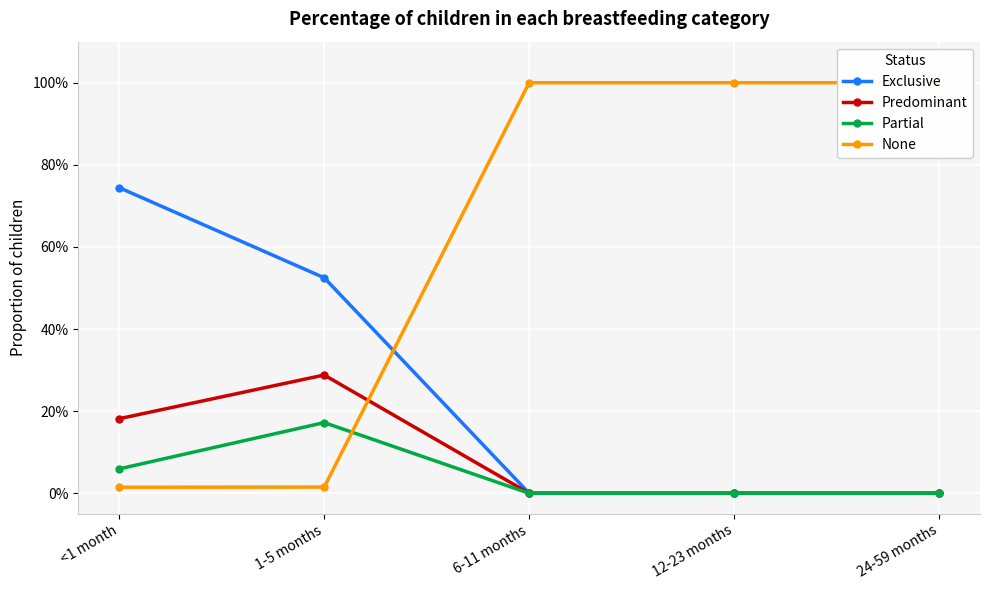

Reading left to right, transcribe all the data shown in this chart.

Exclusive: <1 month=0.7	1-5 months=0.5	6-11 months=0.0	12-23 months=0.0	24-59 months=0.0
Predominant: <1 month=0.2	1-5 months=0.3	6-11 months=0.0	12-23 months=0.0	24-59 months=0.0
Partial: <1 month=0.1	1-5 months=0.2	6-11 months=0.0	12-23 months=0.0	24-59 months=0.0
None: <1 month=0.0	1-5 months=0.0	6-11 months=1.0	12-23 months=1.0	24-59 months=1.0